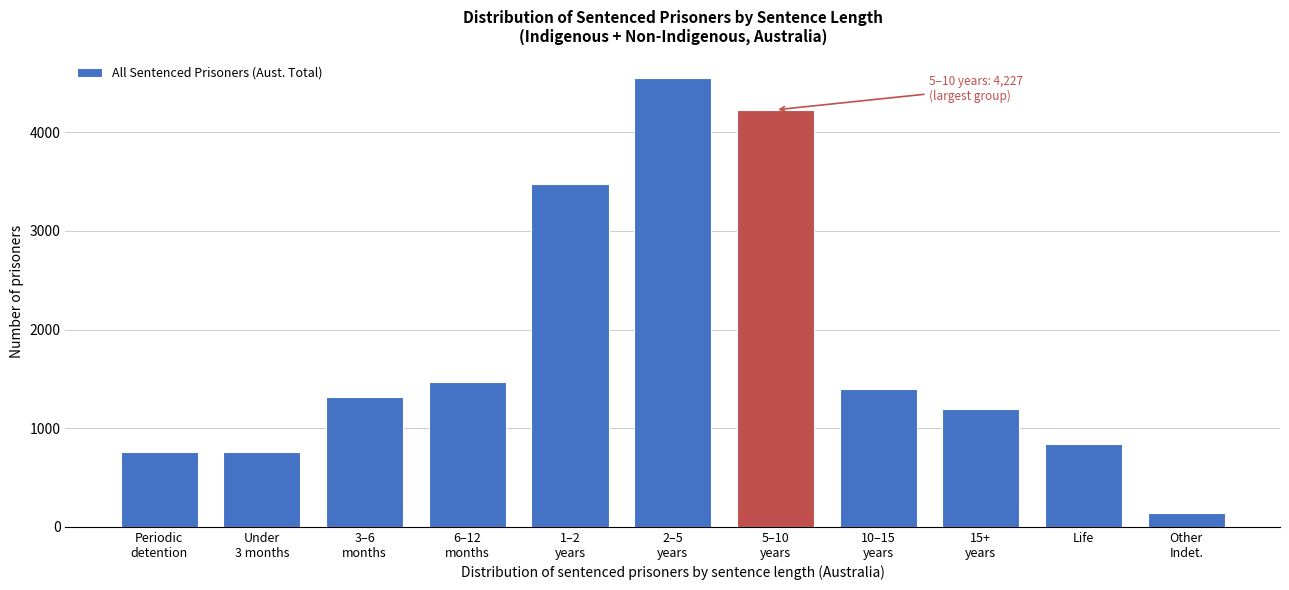

The chart shows a value of 217 at Life. True or false?

False